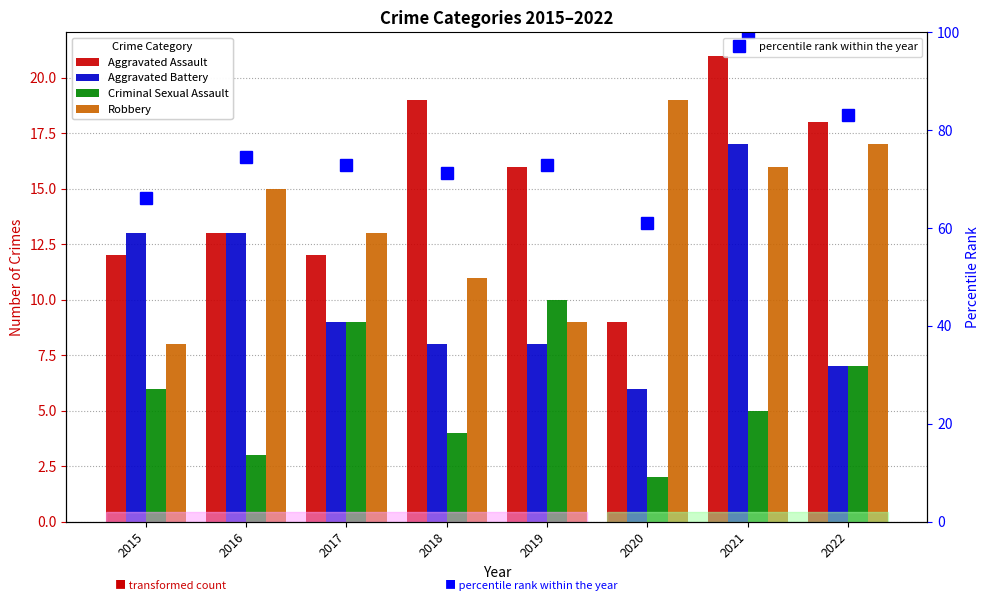

How many data points does each series have?

8